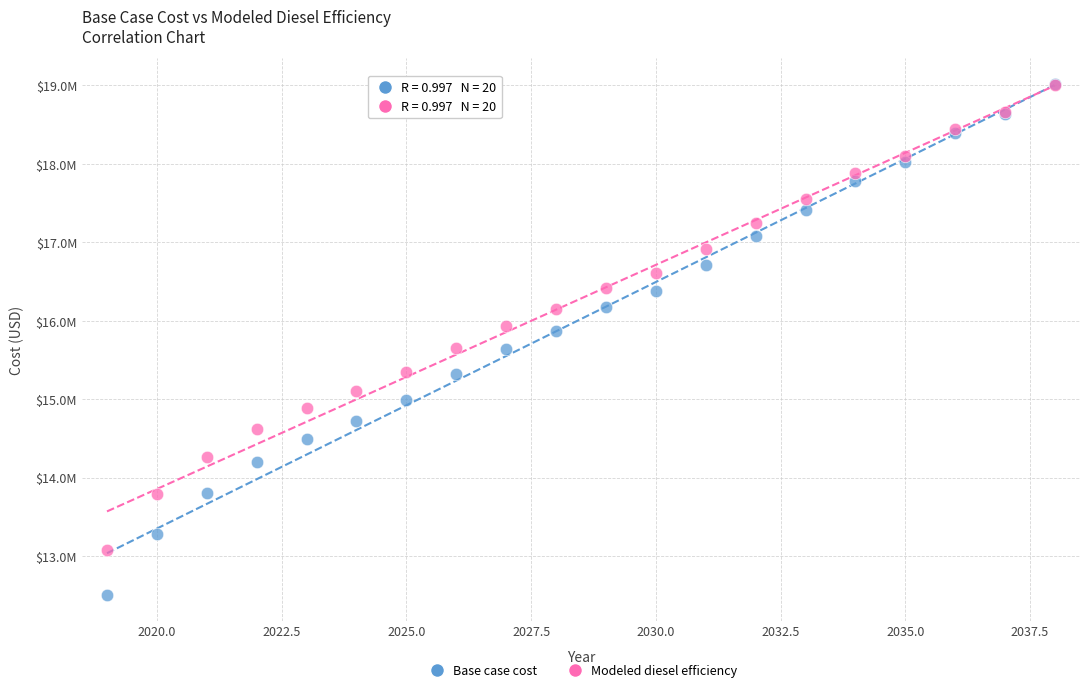

What are all the series names shown in the legend?

Base case cost, Modeled diesel efficiency